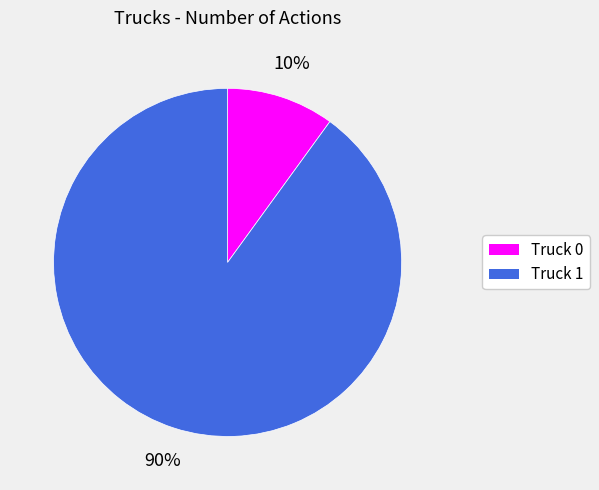

Is there any slice that represents more than half of the pie?

Yes